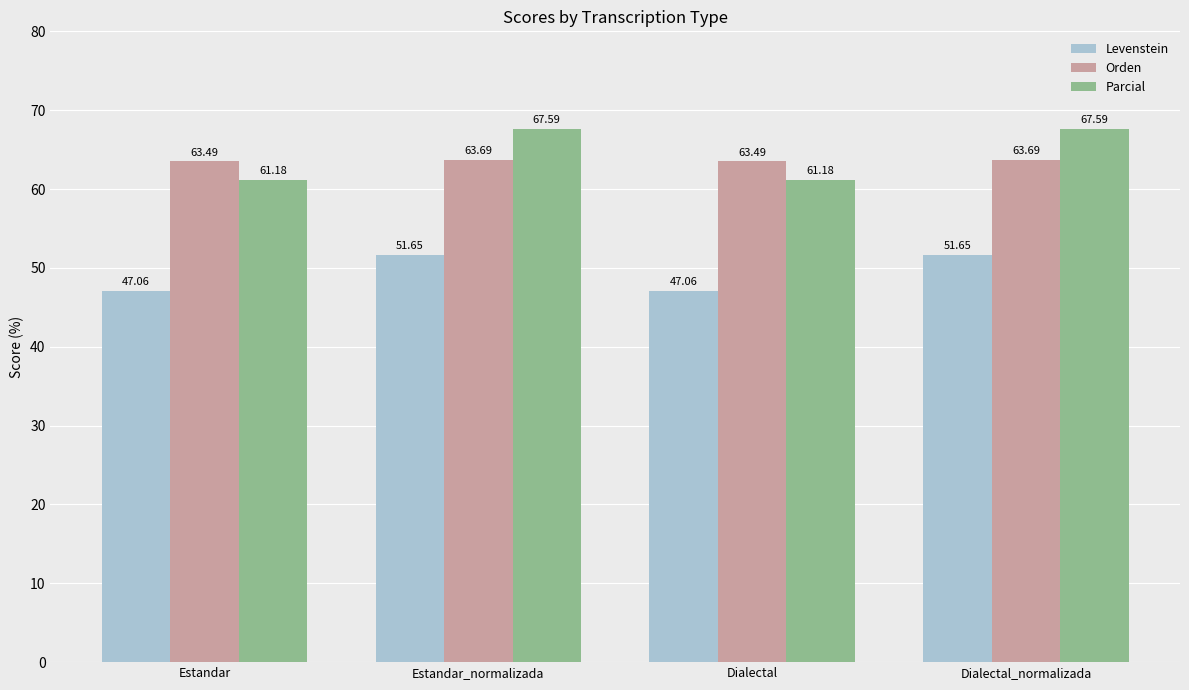

Rank the series by their maximum value, from highest to lowest.

Parcial, Orden, Levenstein